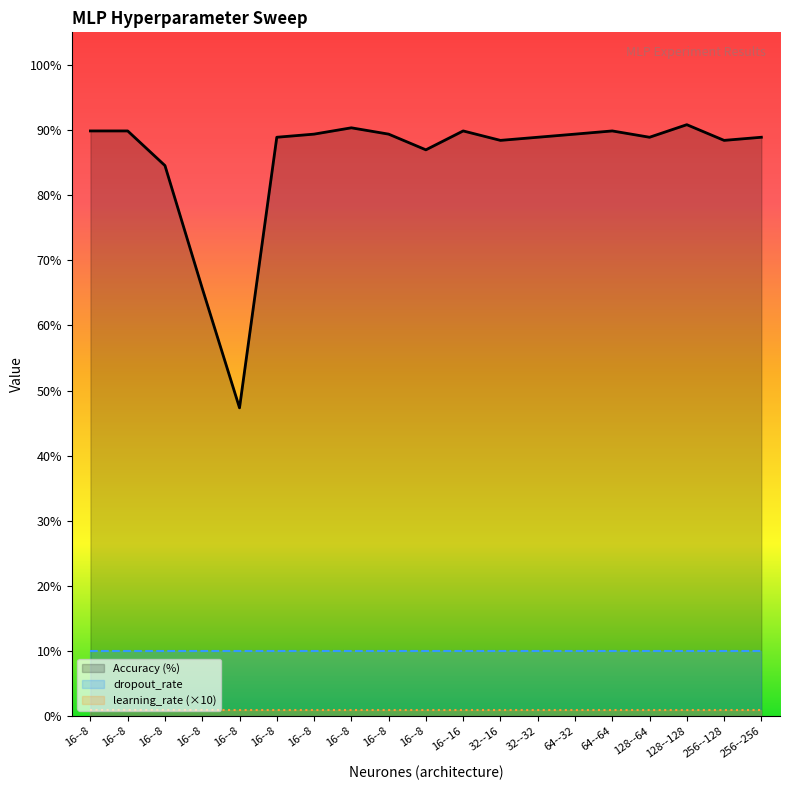

In Accuracy (%), how many points are lower than both neighbors (excluding endpoints)?

5